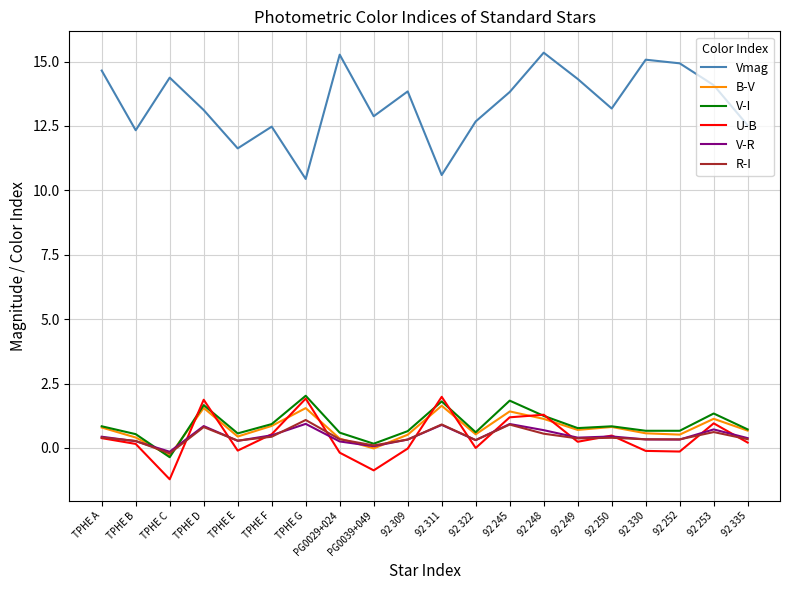

Does the chart display data point markers on the line(s)?

No